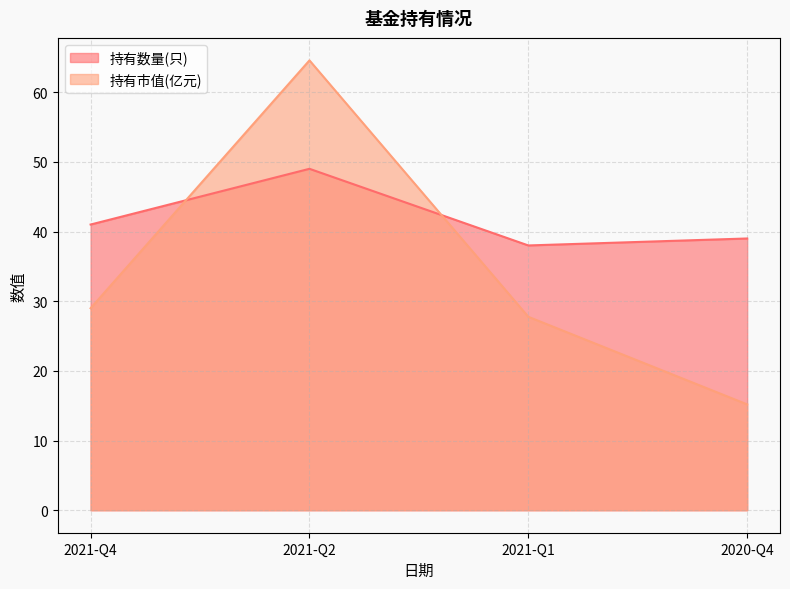

Reading right to left, transcribe all the data shown in this chart.

持有数量(只): 39.0	38.0	49.0	41.0
持有市值(亿元): 15.2	27.8	64.6	29.0